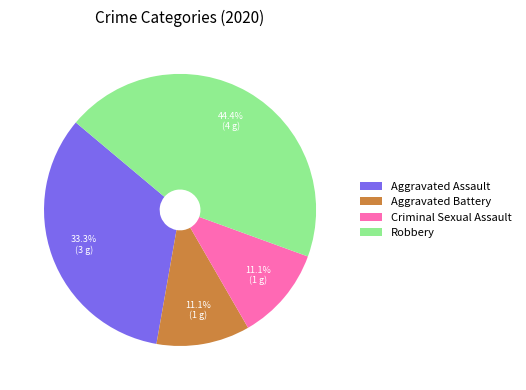

How many segments does this pie chart have?

4